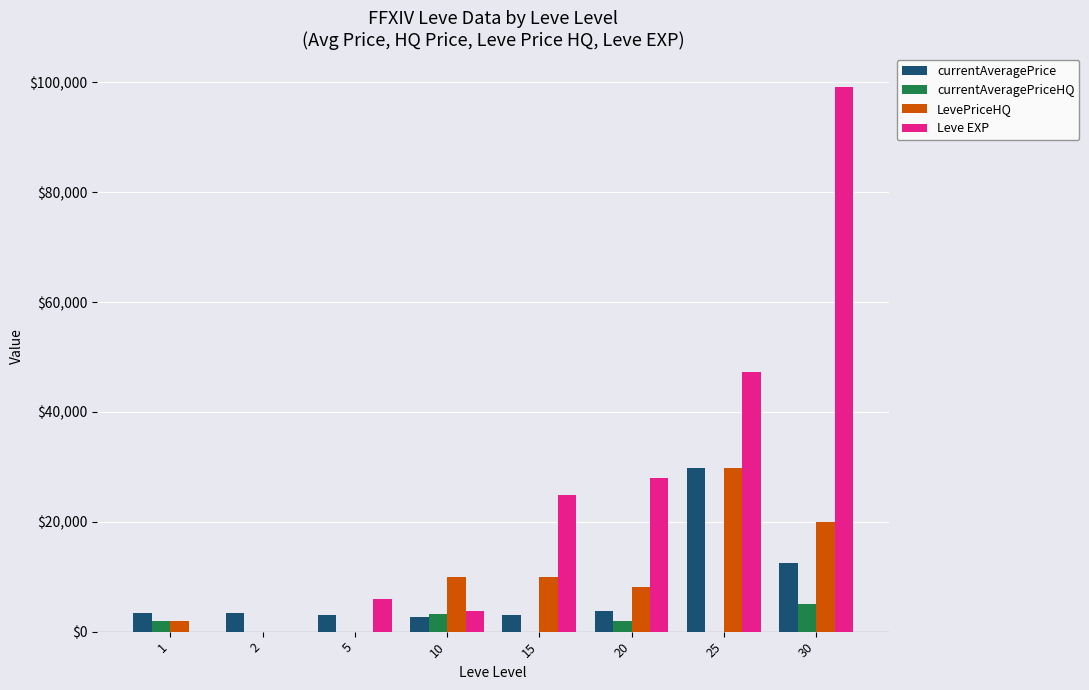

How many distinct data groups are displayed?

4